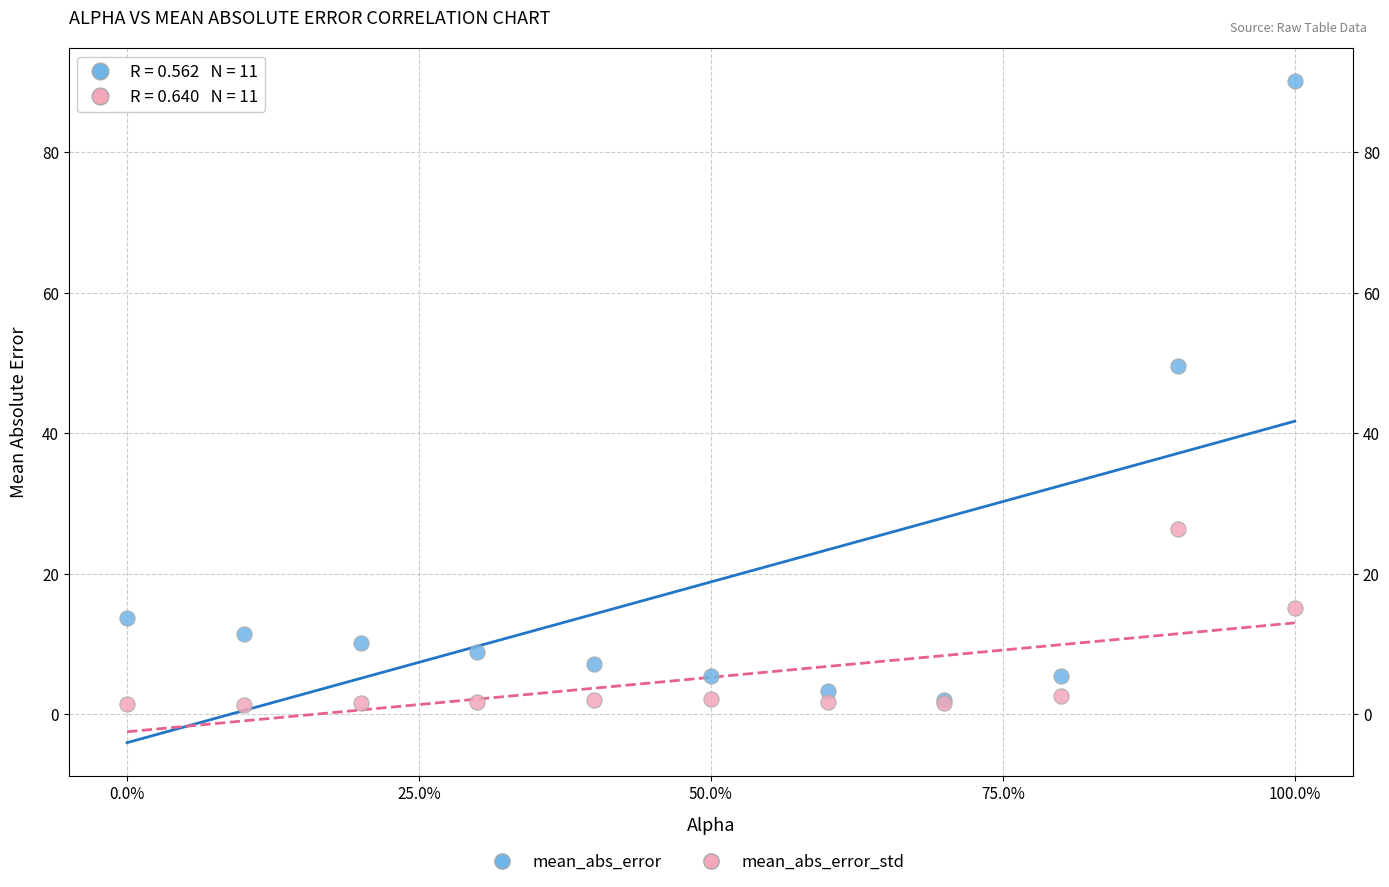

Which series has the largest Y range (max minus min)?

mean_abs_error